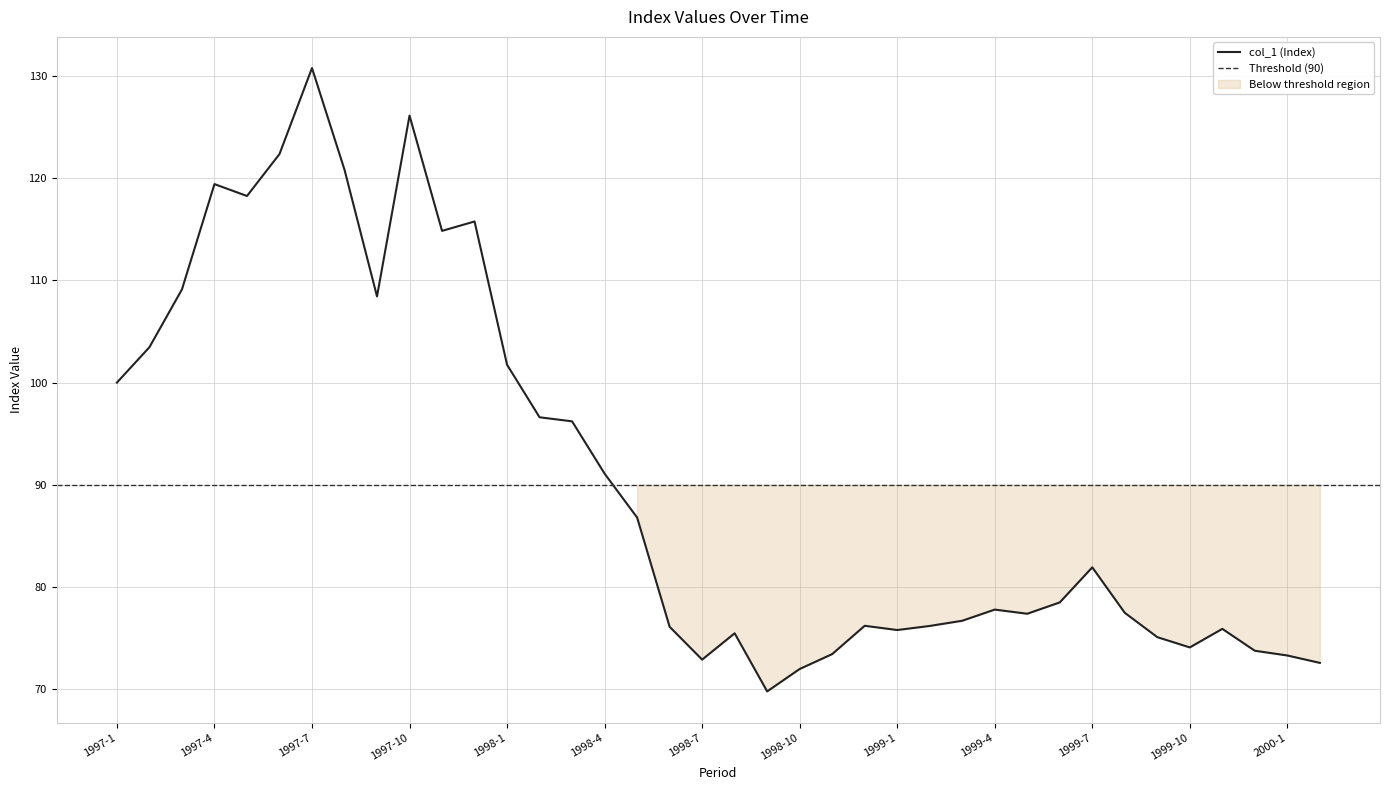

List the labels in order of value, smallest first.

1998-9, 1998-10, 2000-2, 1998-7, 2000-1, 1998-11, 1999-12, 1999-10, 1999-9, 1998-8, 1999-1, 1999-11, 1998-6, 1999-2, 1998-12, 1999-3, 1999-5, 1999-8, 1999-4, 1999-6, 1999-7, 1998-5, 1998-4, 1998-3, 1998-2, 1997-1, 1998-1, 1997-2, 1997-9, 1997-3, 1997-11, 1997-12, 1997-5, 1997-4, 1997-8, 1997-6, 1997-10, 1997-7